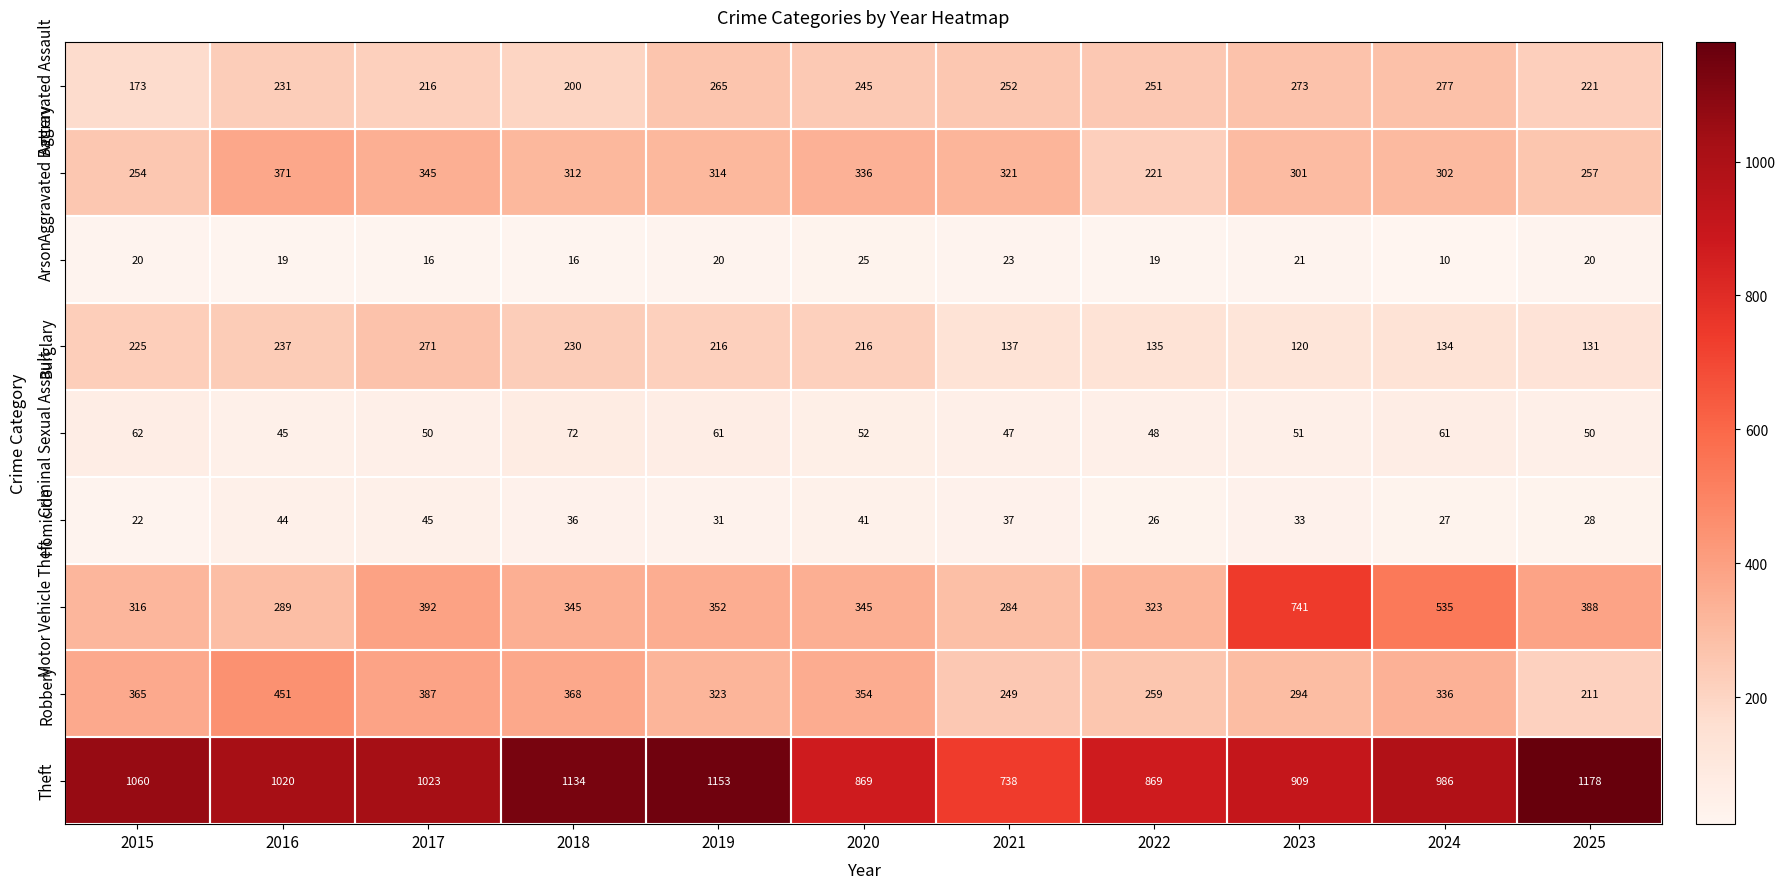

The Motor Vehicle Theft series shows 590 at 2017. True or false?

False